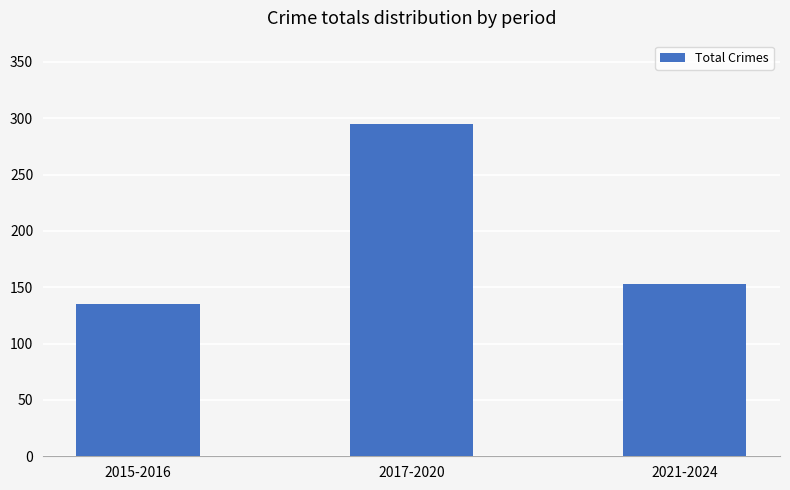

Count the number of categories in the chart.

3